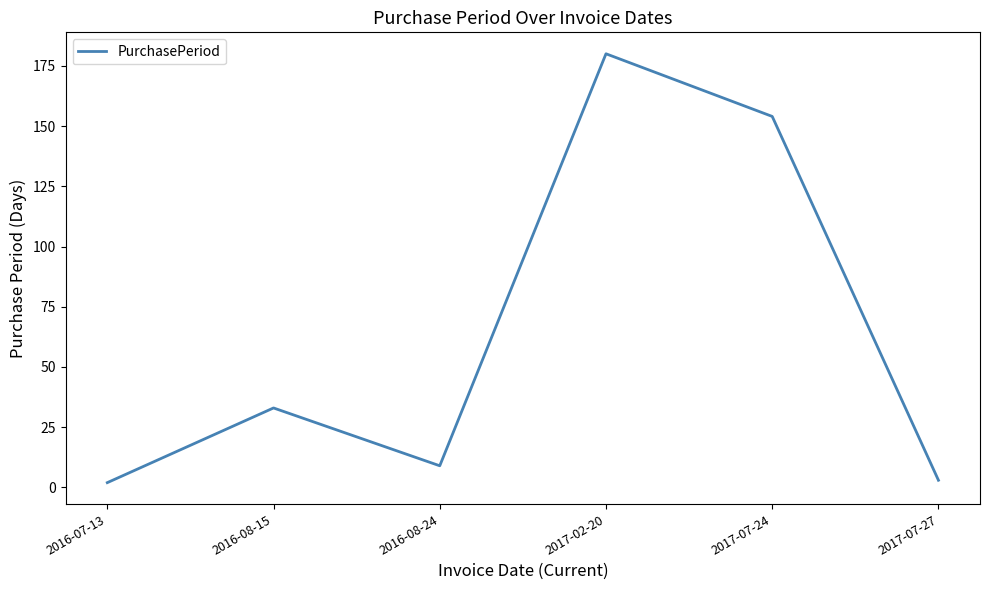

At which category does the data reach its first local valley?

2016-08-24